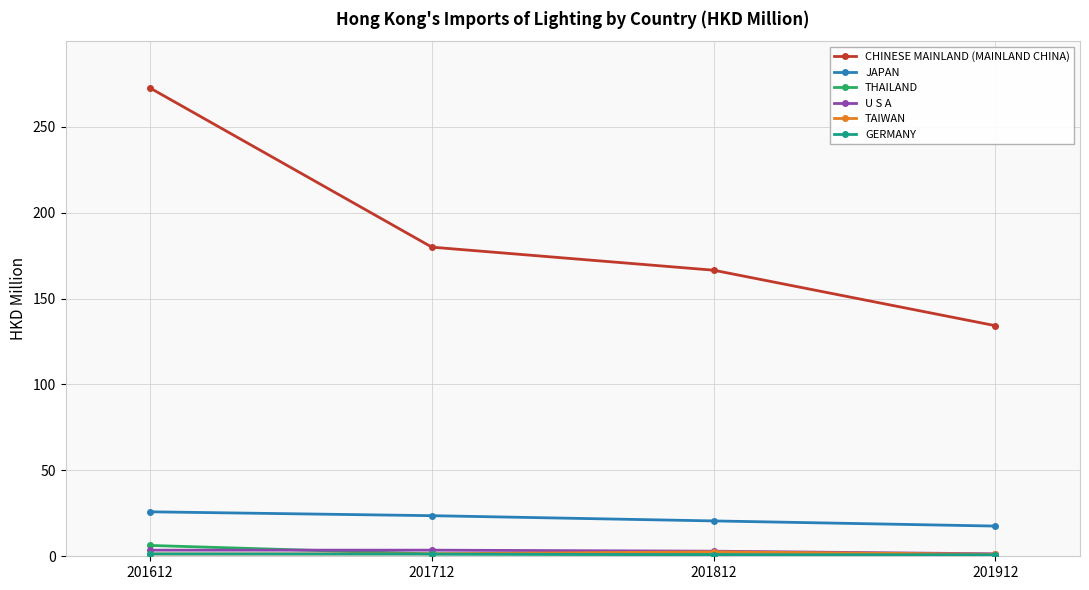

True or false: CHINESE MAINLAND (MAINLAND CHINA) and U S A cross at least once.

False